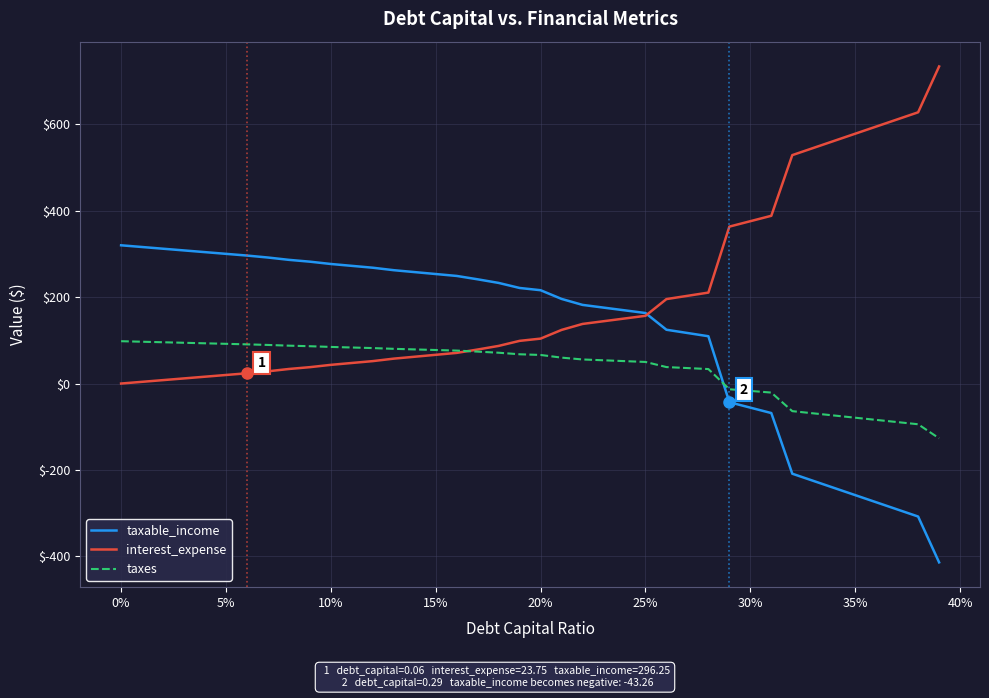

List the series in order of their overall mean, highest first.

interest_expense, taxable_income, taxes